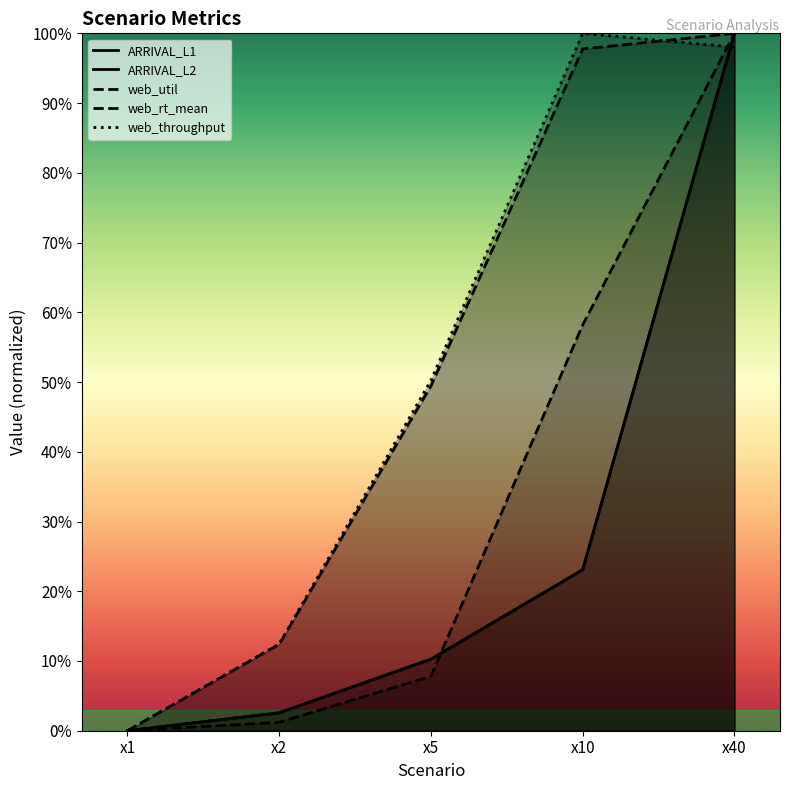

At how many categories does at least one series exceed 0?

4